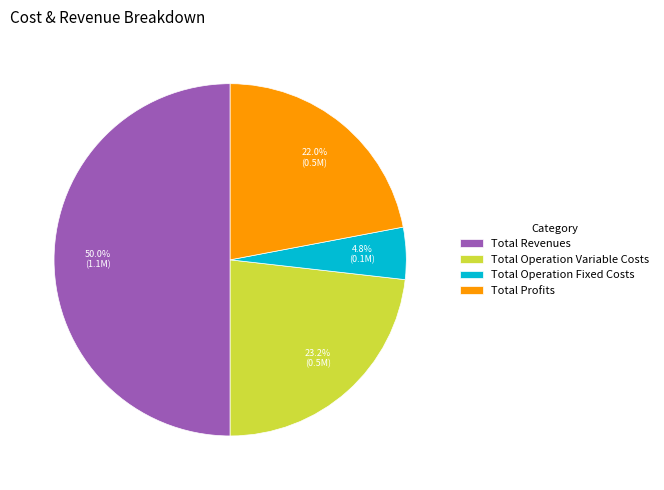

Which category has the smallest portion of the pie?

Total Operation Fixed Costs